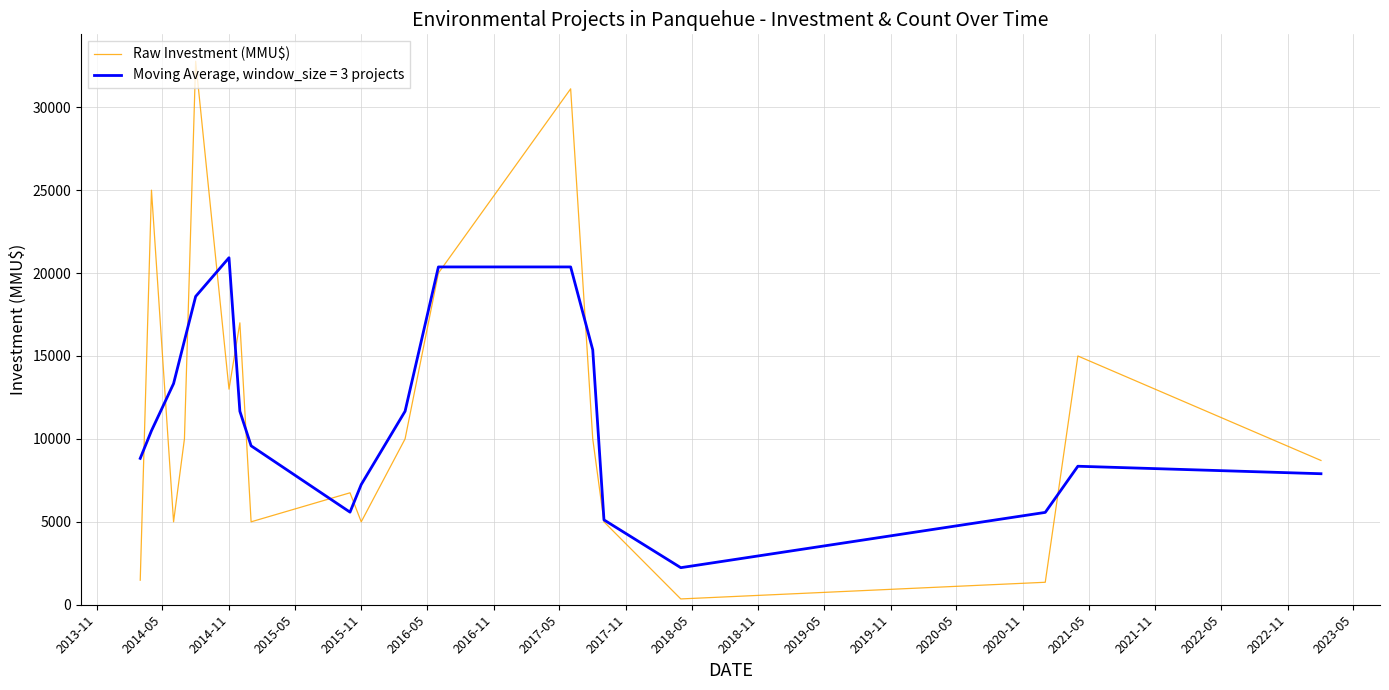

How many lines are shown in the chart?

2